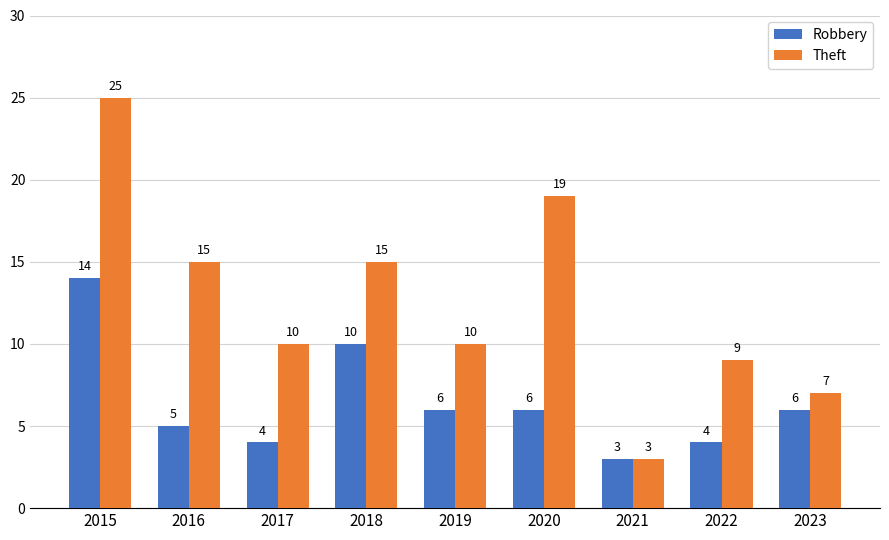

List the series in order of their peak value, lowest first.

Robbery, Theft